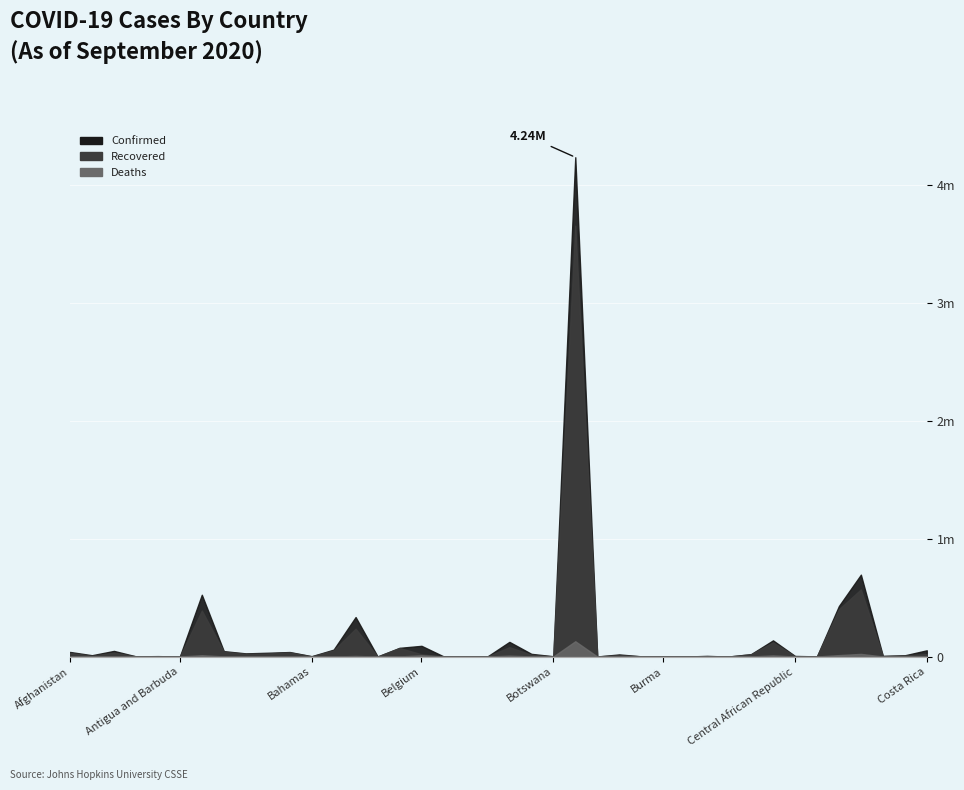

What position from the left is Bulgaria?

26